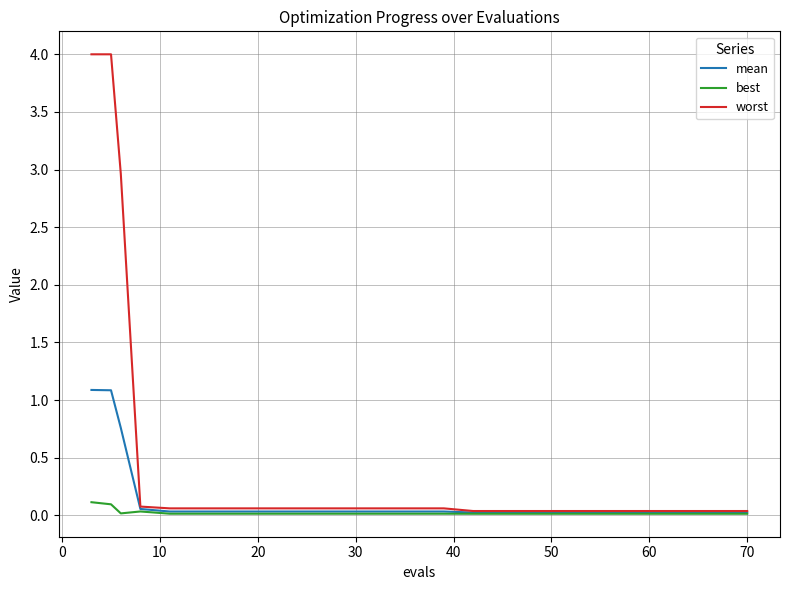

Which series has the largest total across all categories?

worst